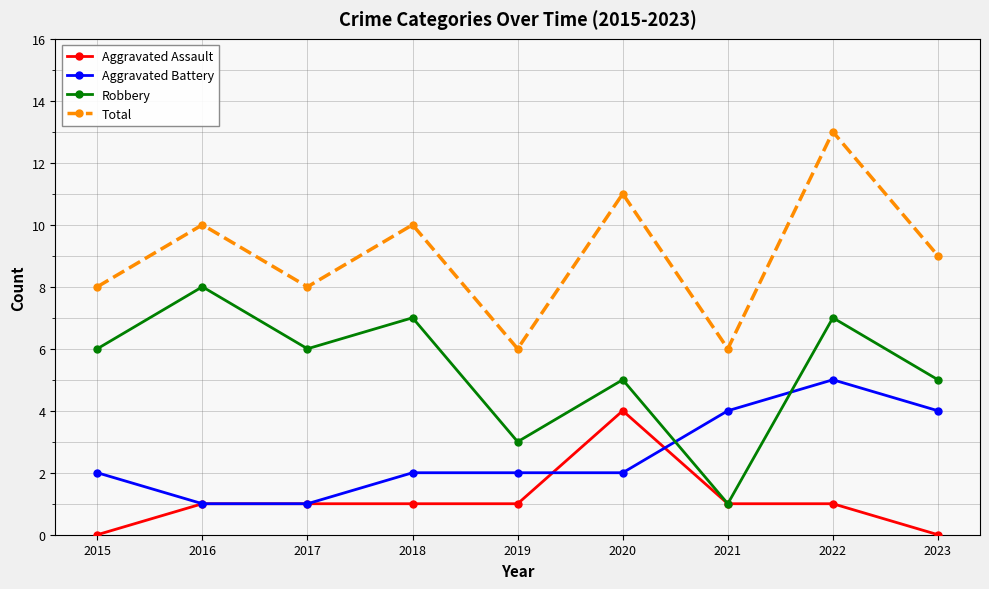

True or false: Total and Aggravated Battery cross at least once.

False